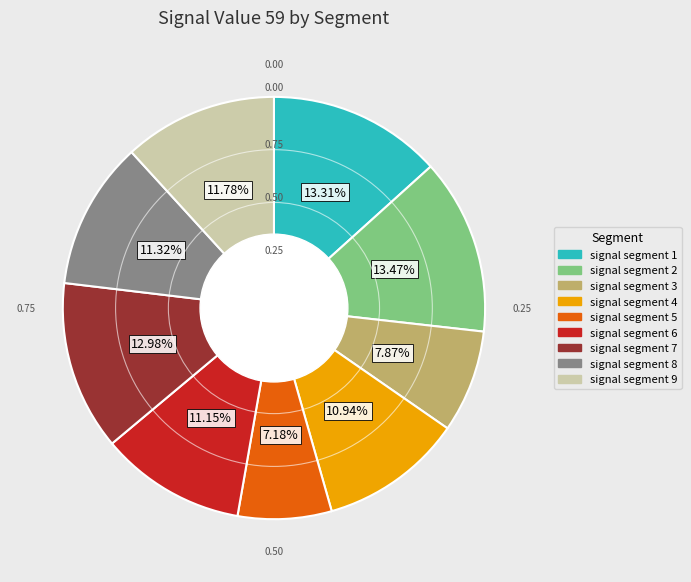

Is signal segment 5 the majority of the pie?

No